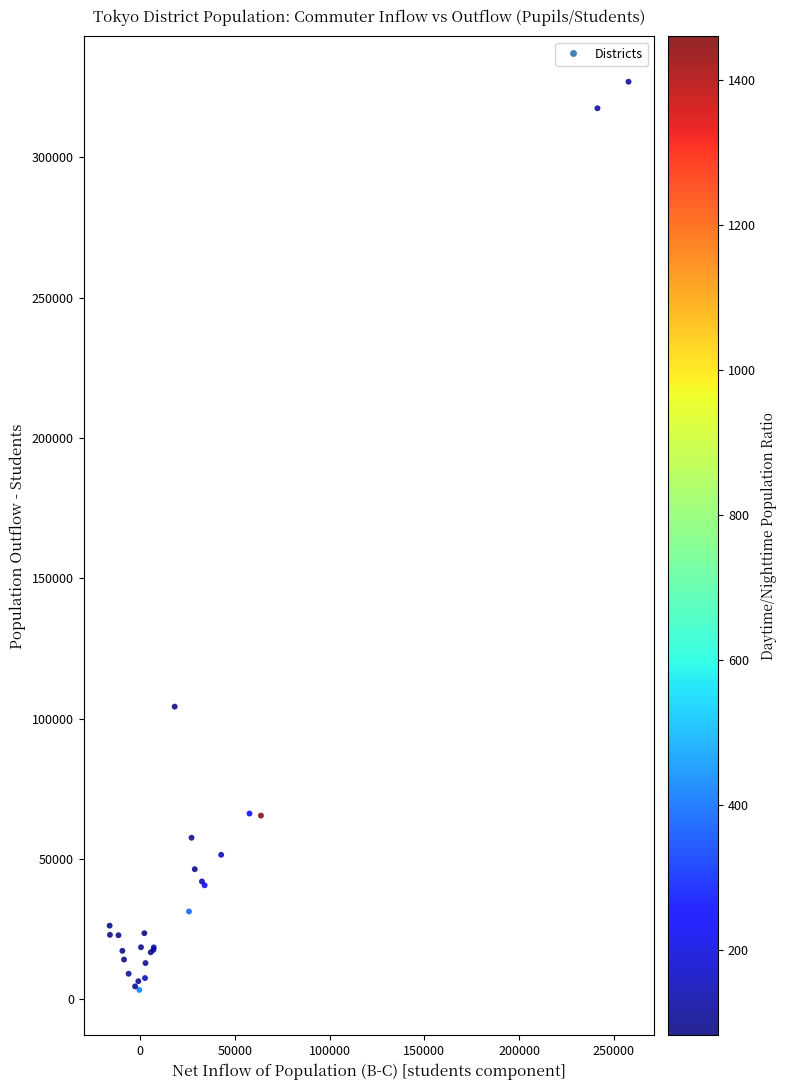

What Y value in the scatter plot is closest to 165144?

104250